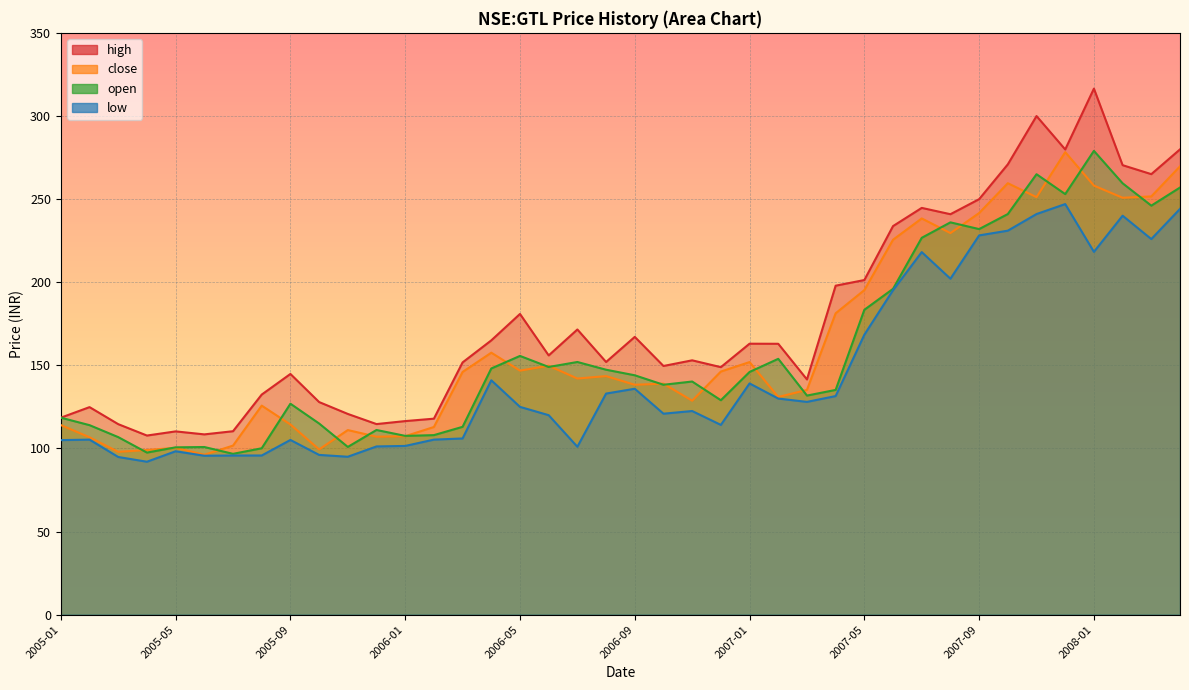

The value of close at 2005-06 is 50.4. True or false?

False